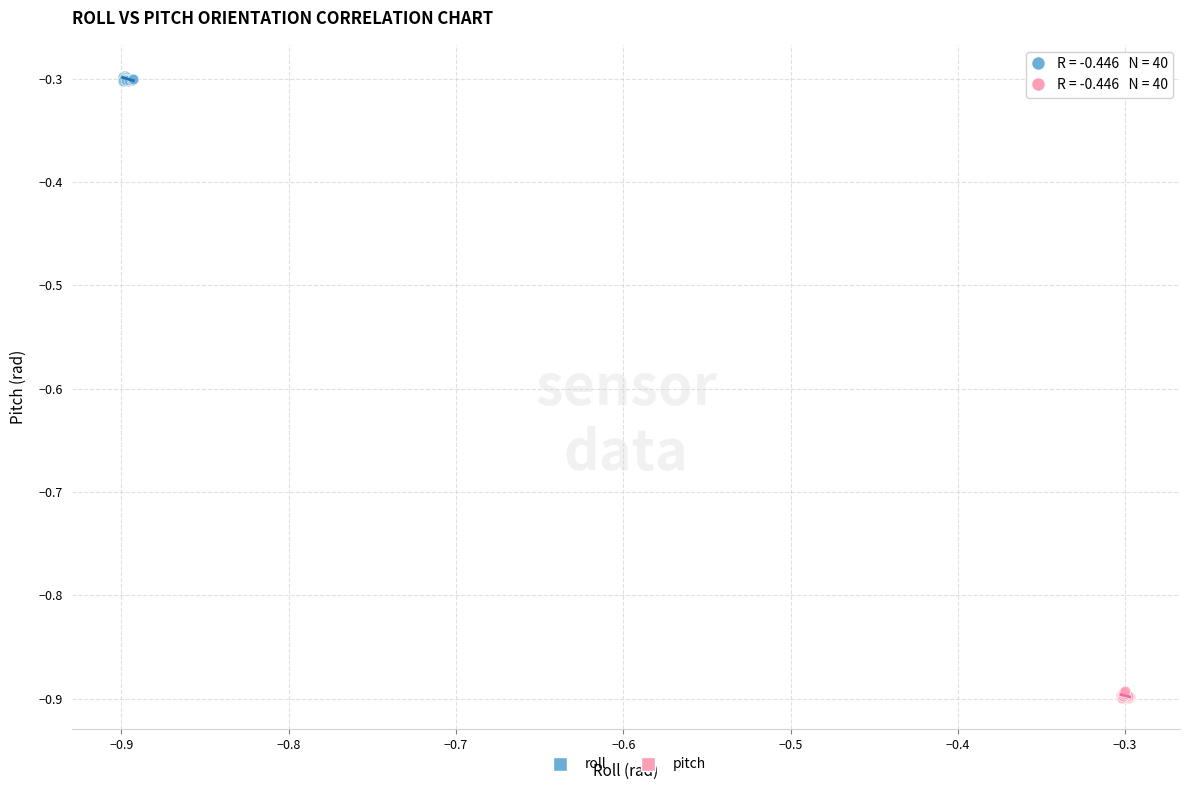

Which series reaches the minimum Y coordinate?

pitch